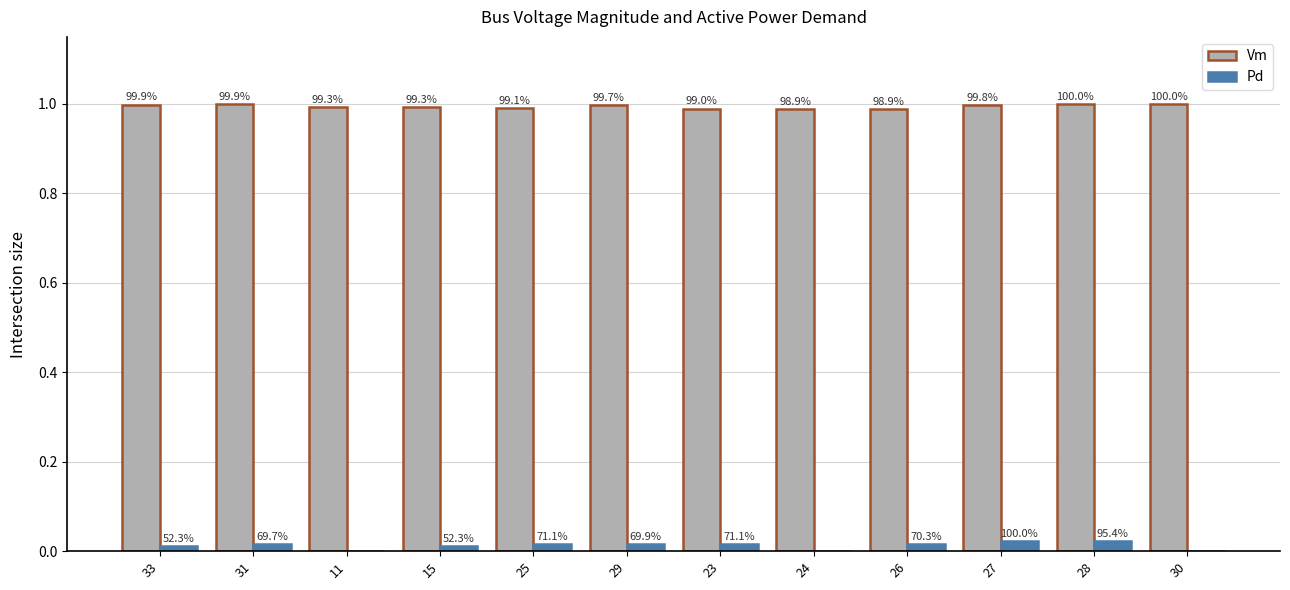

Which series has the largest range (max minus min)?

Pd